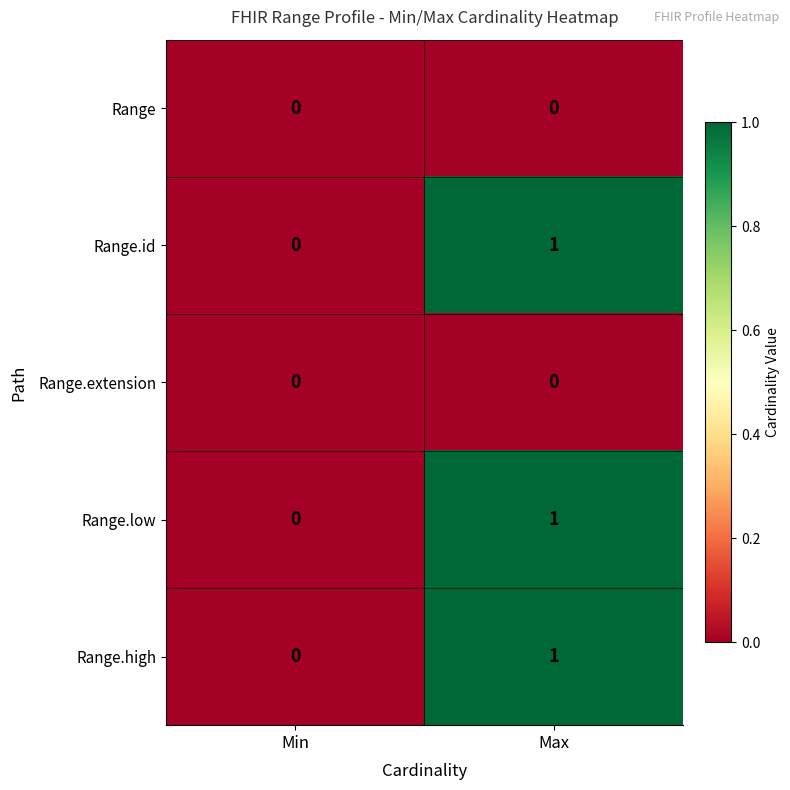

At which category is the sum across all series the highest?

Max